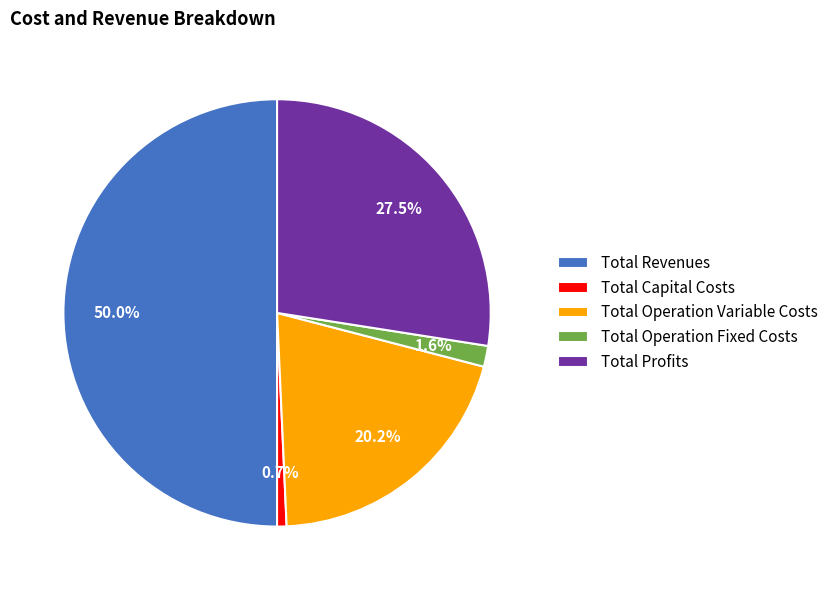

Does Total Profits represent more than half of the total?

No